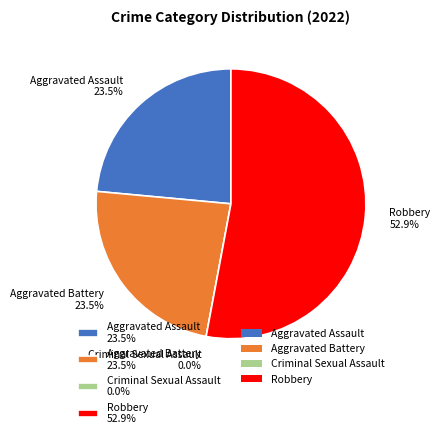

How much of the chart is everything except Aggravated Battery?

76.5%